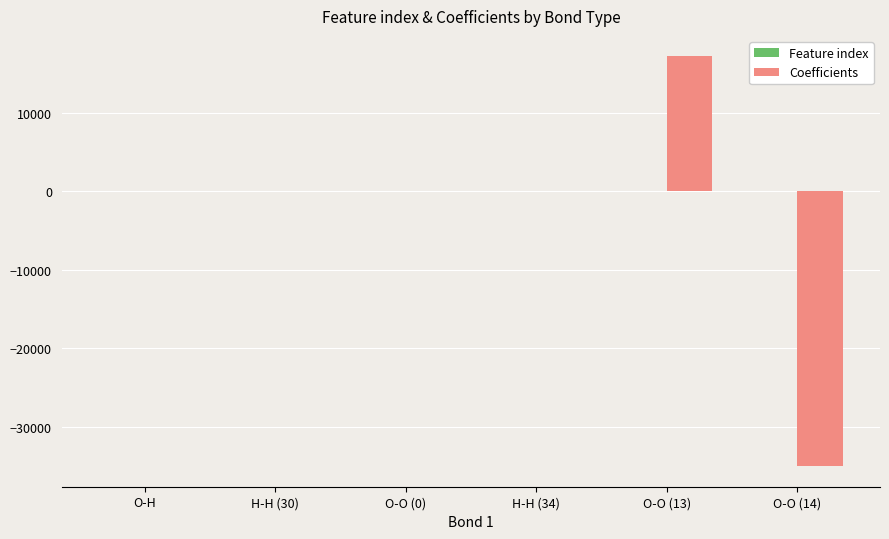

Which label corresponds to the largest value in the chart?

O-O (13)